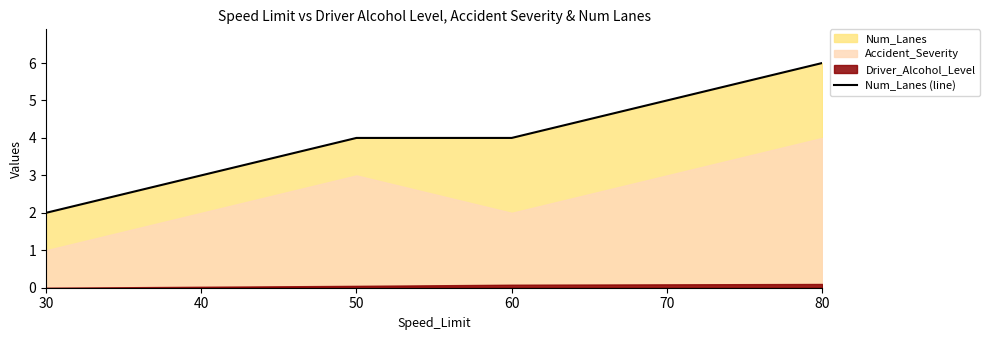

The value of Num_Lanes (line) at 50 is 2. True or false?

False